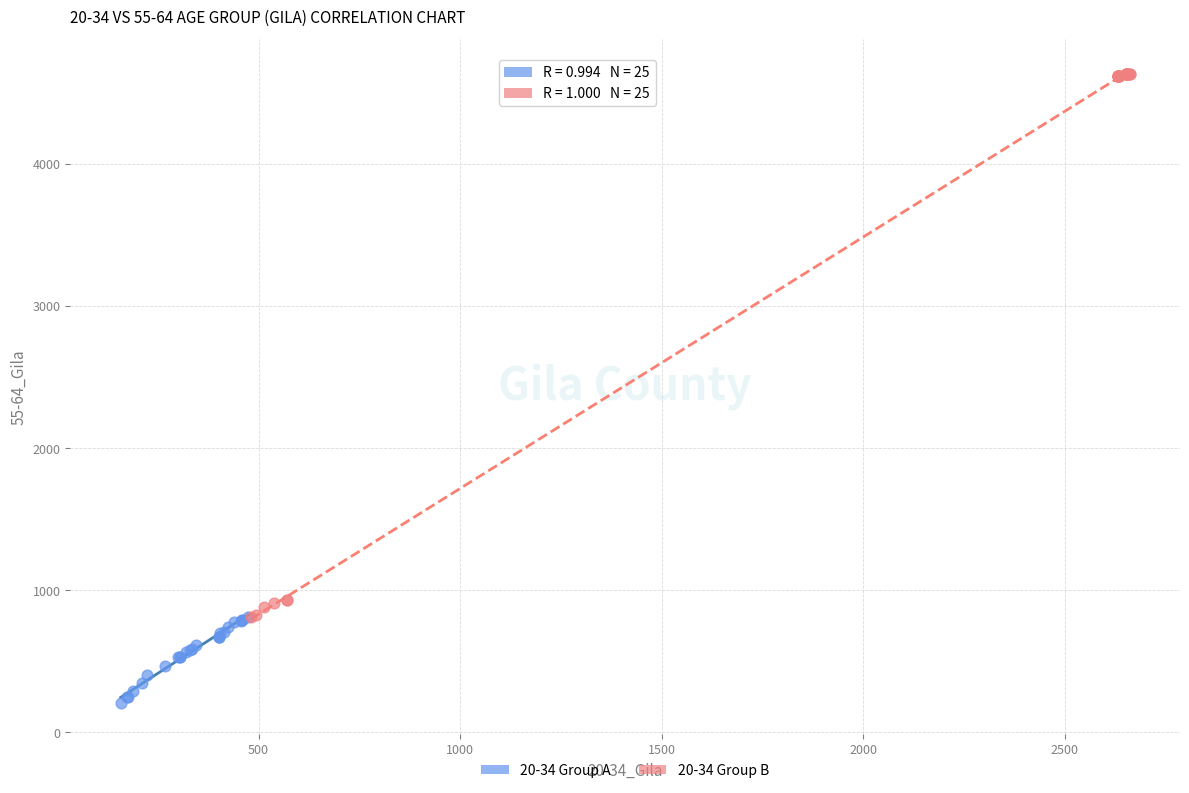

Which series has the widest spread of Y values?

20-34 Group B